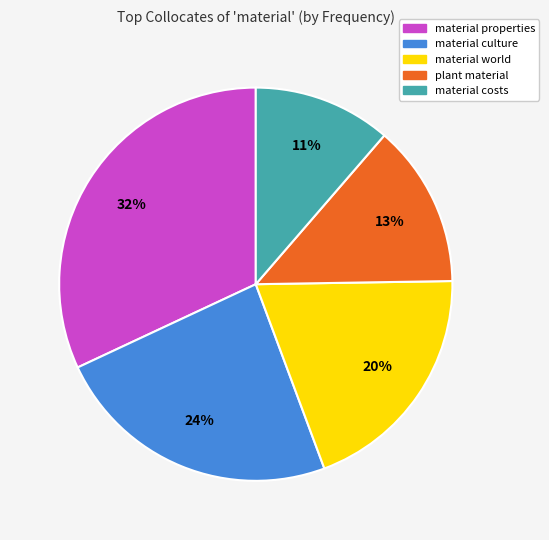

Rank the categories by value from highest to lowest.

material properties, material culture, material world, plant material, material costs